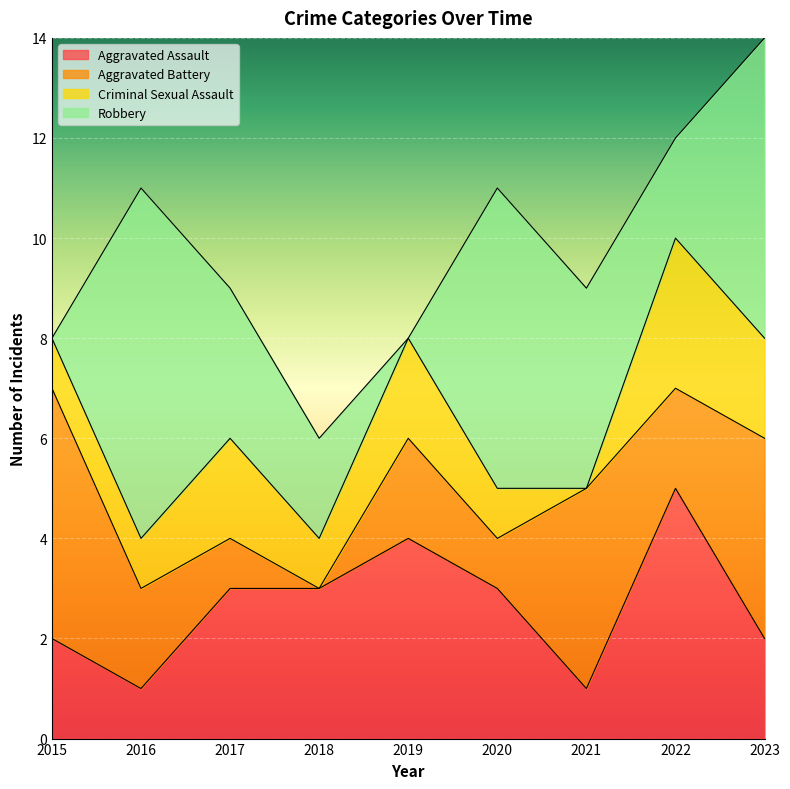

List the labels in order of Aggravated Assault value, largest first.

2022, 2019, 2017, 2018, 2020, 2015, 2023, 2016, 2021